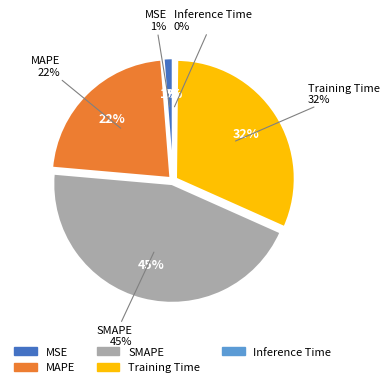

How many segments does this pie chart have?

5